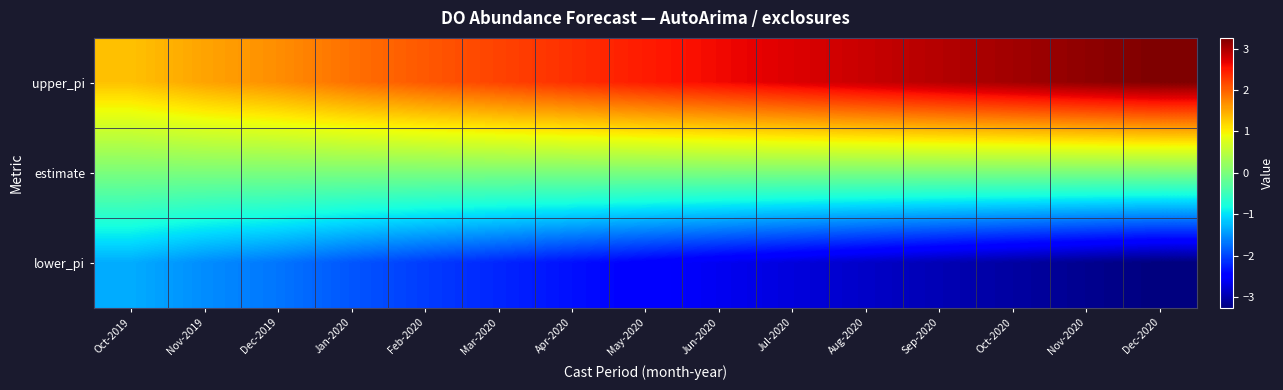

List the series in order of their peak value, highest first.

upper_pi, estimate, lower_pi